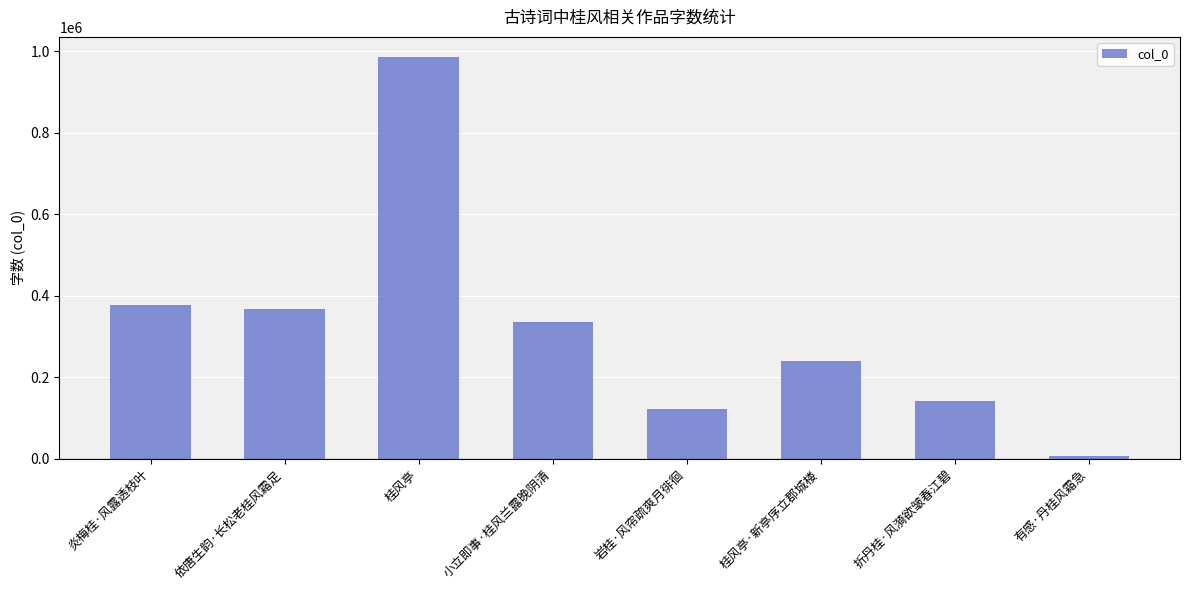

Does the chart contain any negative values?

No